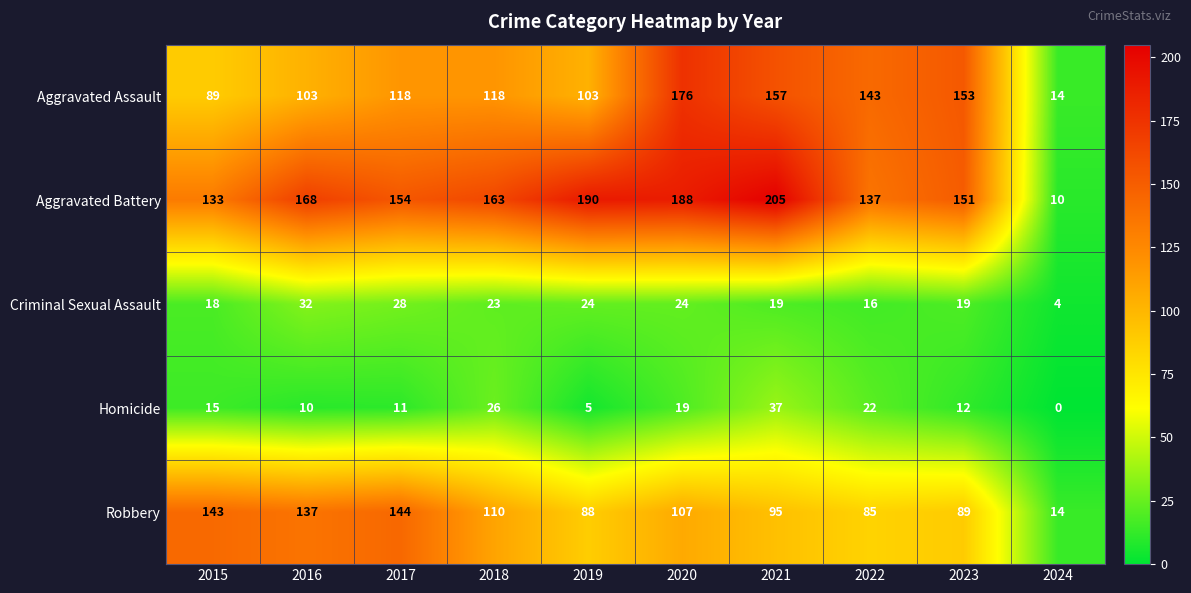

What is the spread (max minus min) of values at 2022?

127